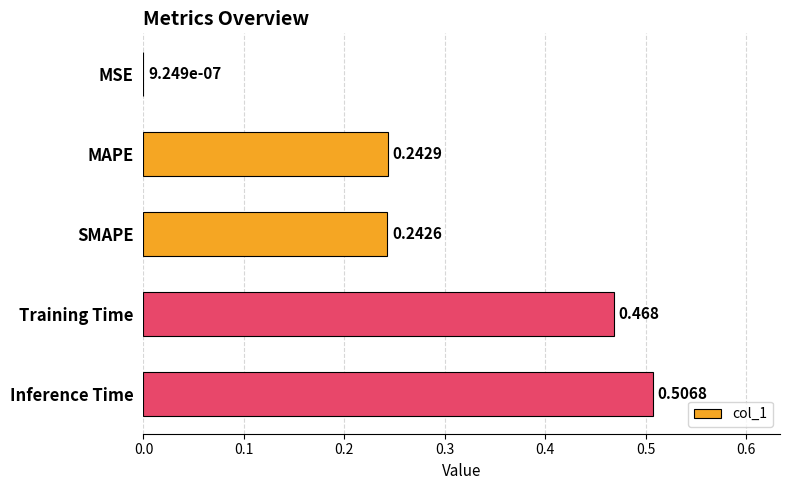

Where is the data nearest to the value 0?

MSE